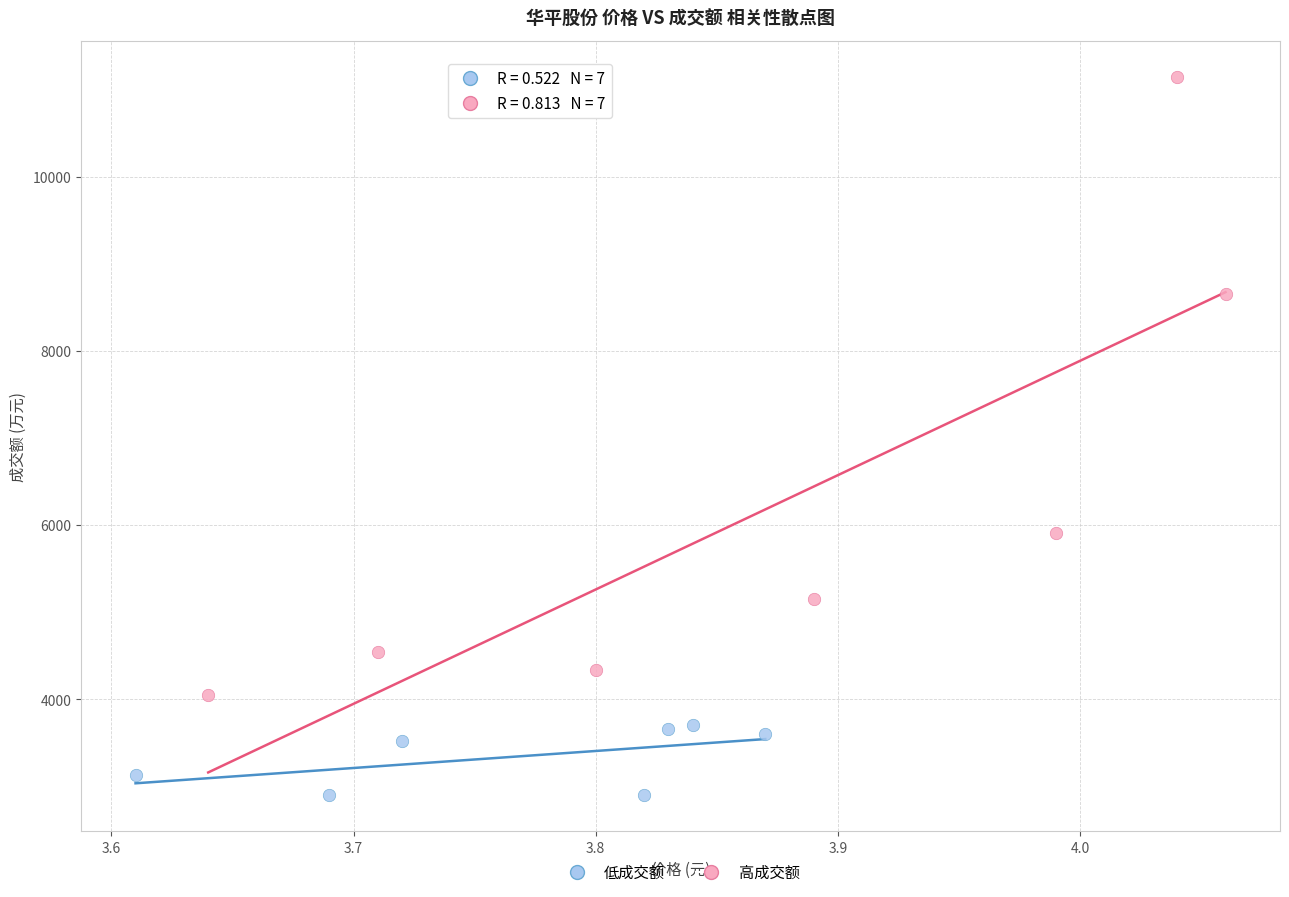

Which series reaches the minimum Y coordinate?

低成交额